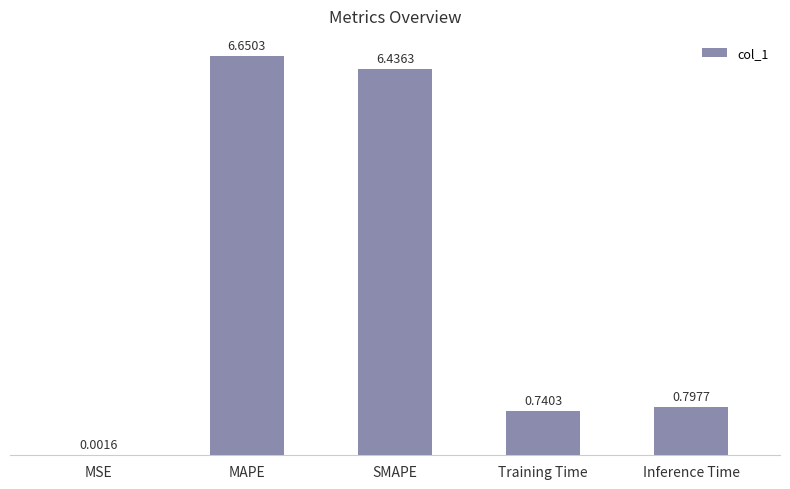

Approximately how many times larger is the value at Training Time compared to SMAPE?

0.1